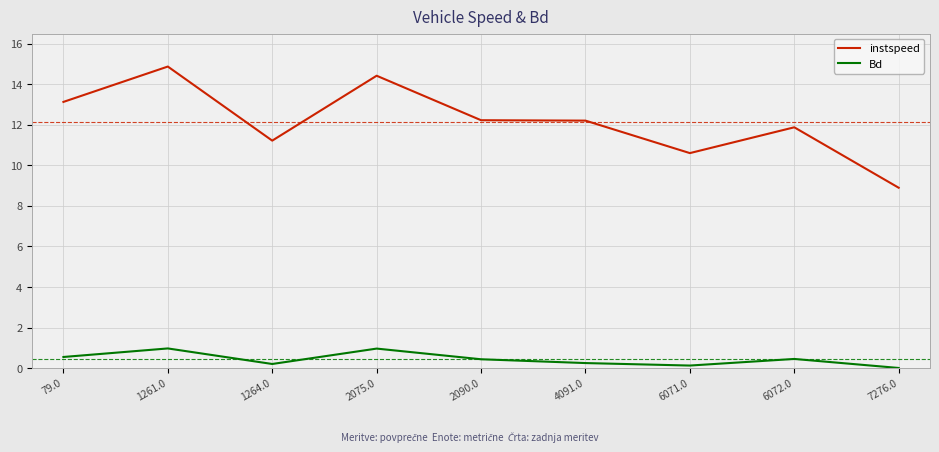

Is the value of instspeed at 4091.0 greater than the value of Bd at 2090.0?

Yes